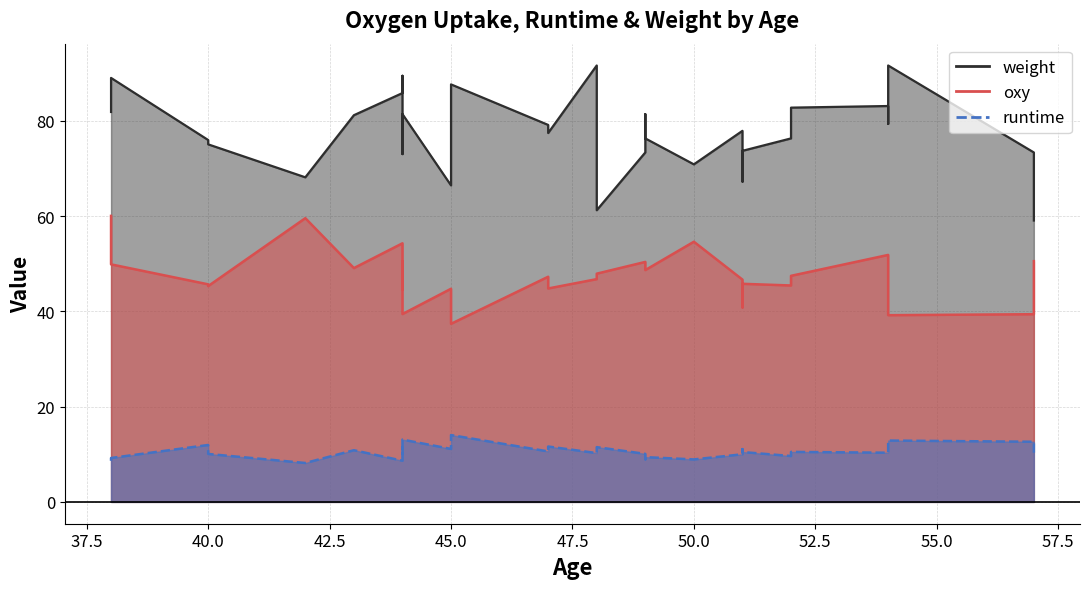

At 40, list the series in order from largest to smallest.

weight, oxy, runtime